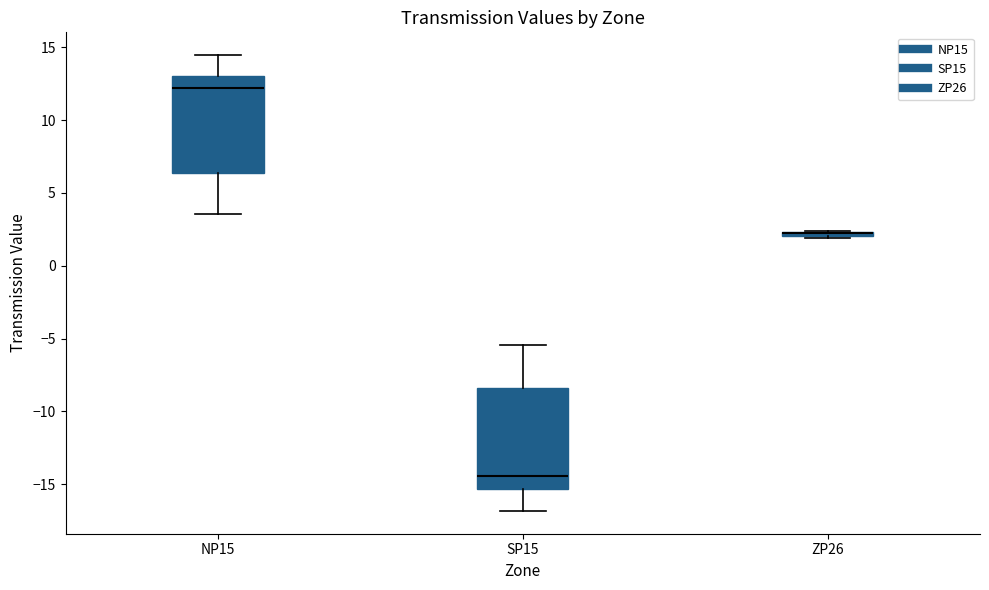

Where is the lower edge of the box for ZP26 on the y-axis? The values are not printed on the chart, so give them approximately, as read against the axis.

2.0